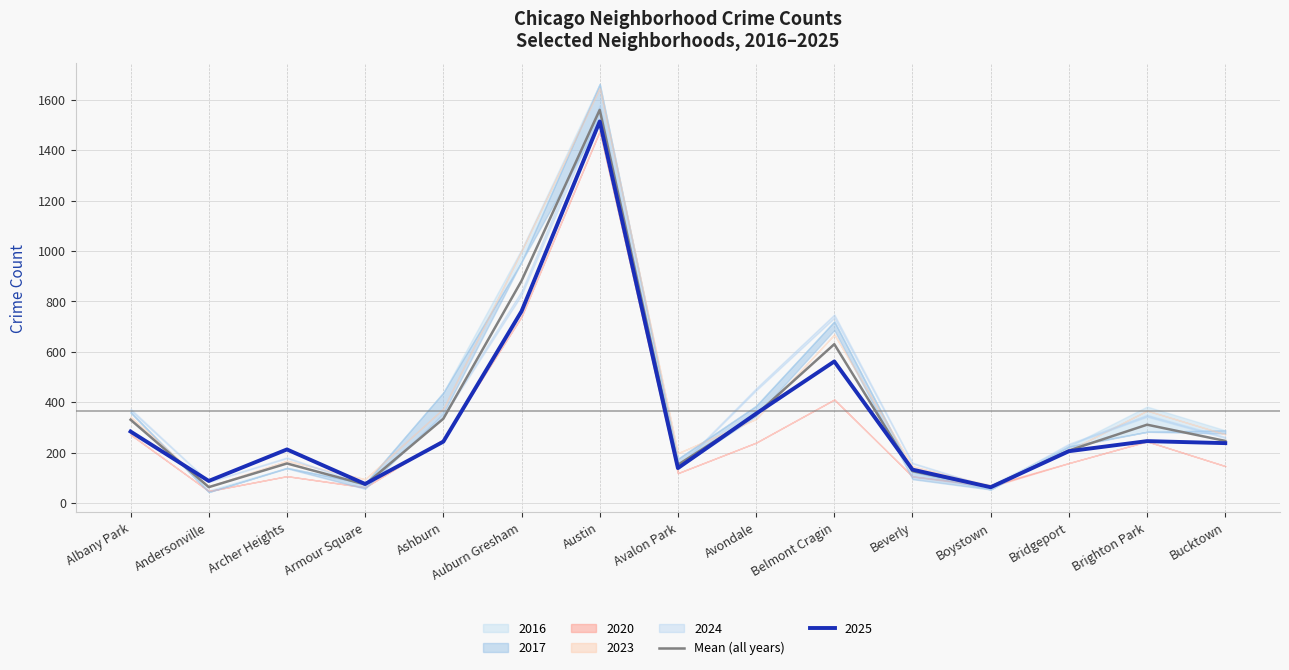

At which category does the chart reach its minimum across all series?

Andersonville